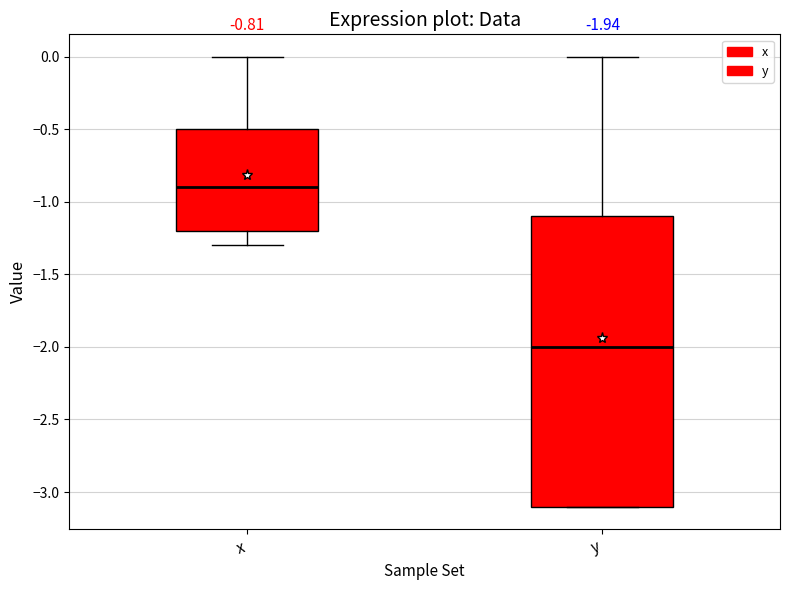

Which box is the tallest, from its lower edge to its upper edge?

y